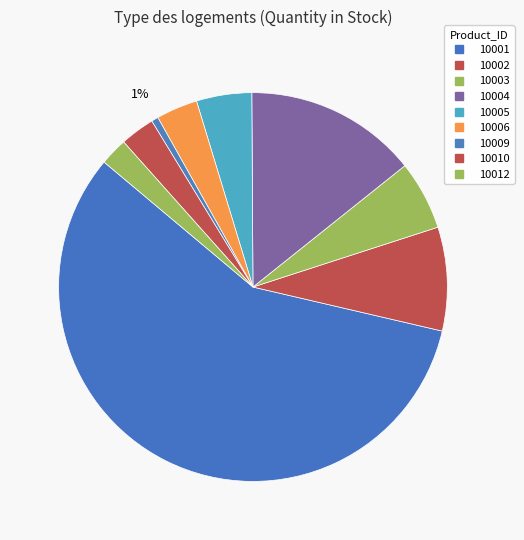

Which slice is the largest?

10001